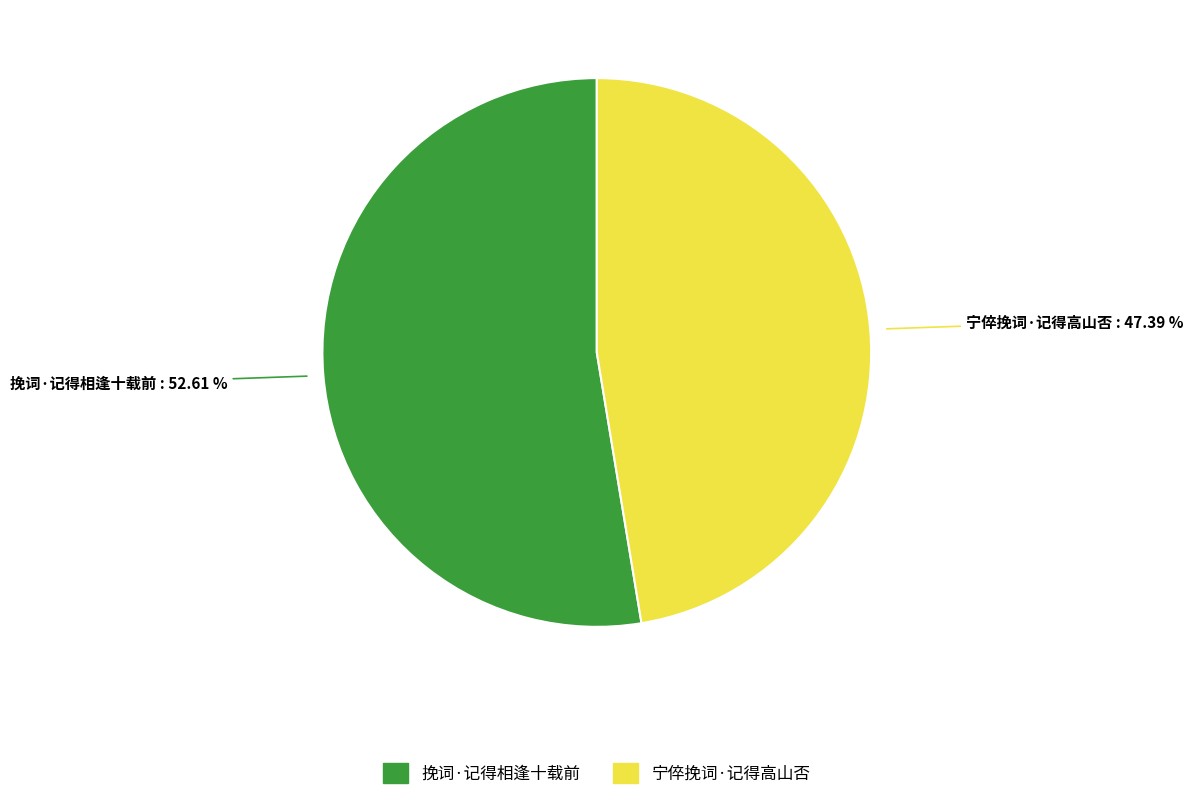

Is 挽词·记得相逢十载前 the majority of the pie?

Yes